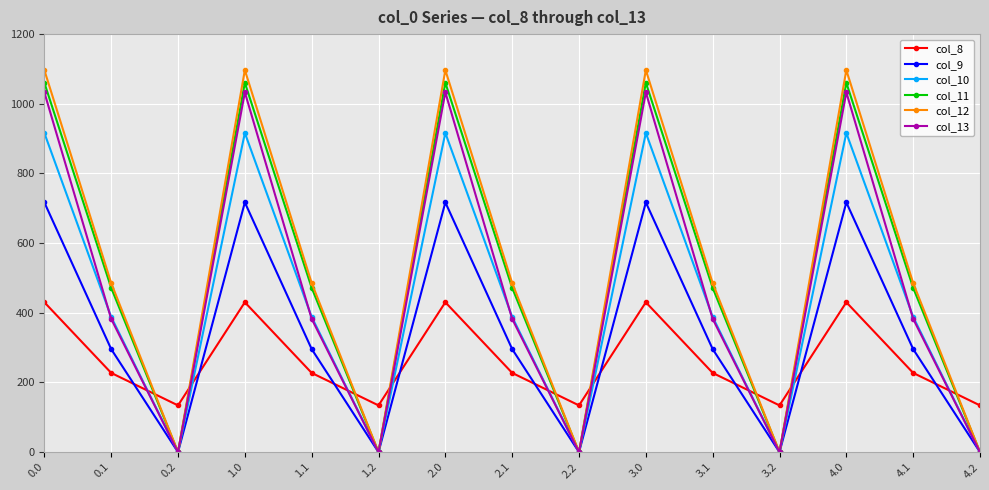

True or false: col_11 has more than 1 interior local peaks.

True